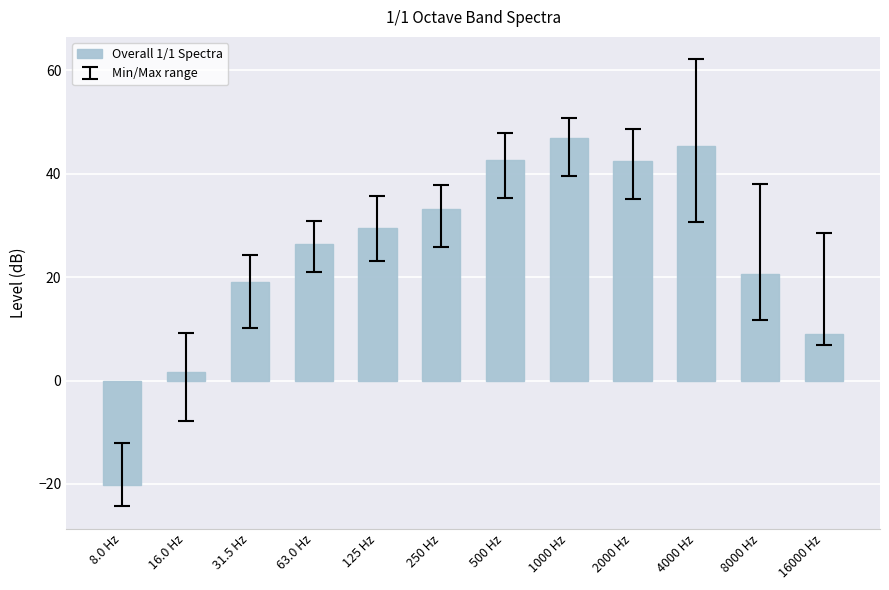

Reading left to right, transcribe all the data shown in this chart.

-20.2	1.6	19.0	26.4	29.6	33.2	42.6	47.0	42.6	45.4	20.6	9.0